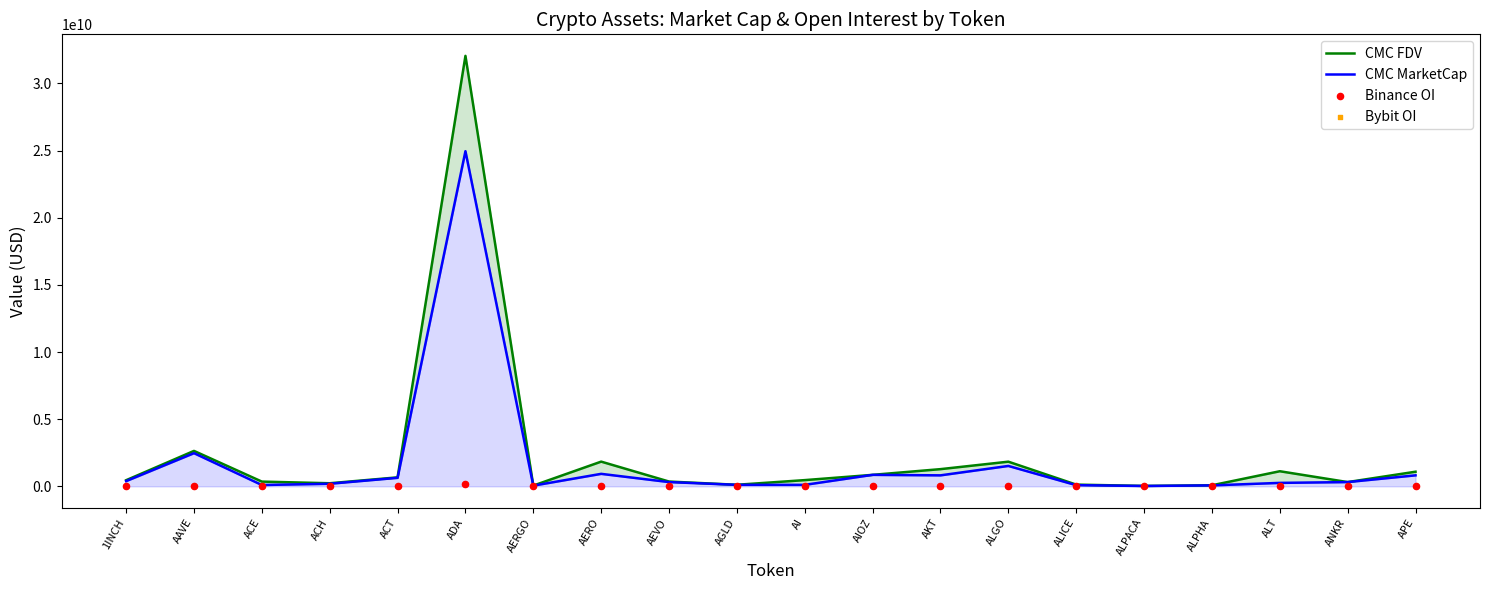

Which series has the largest total across all categories?

CMC FDV